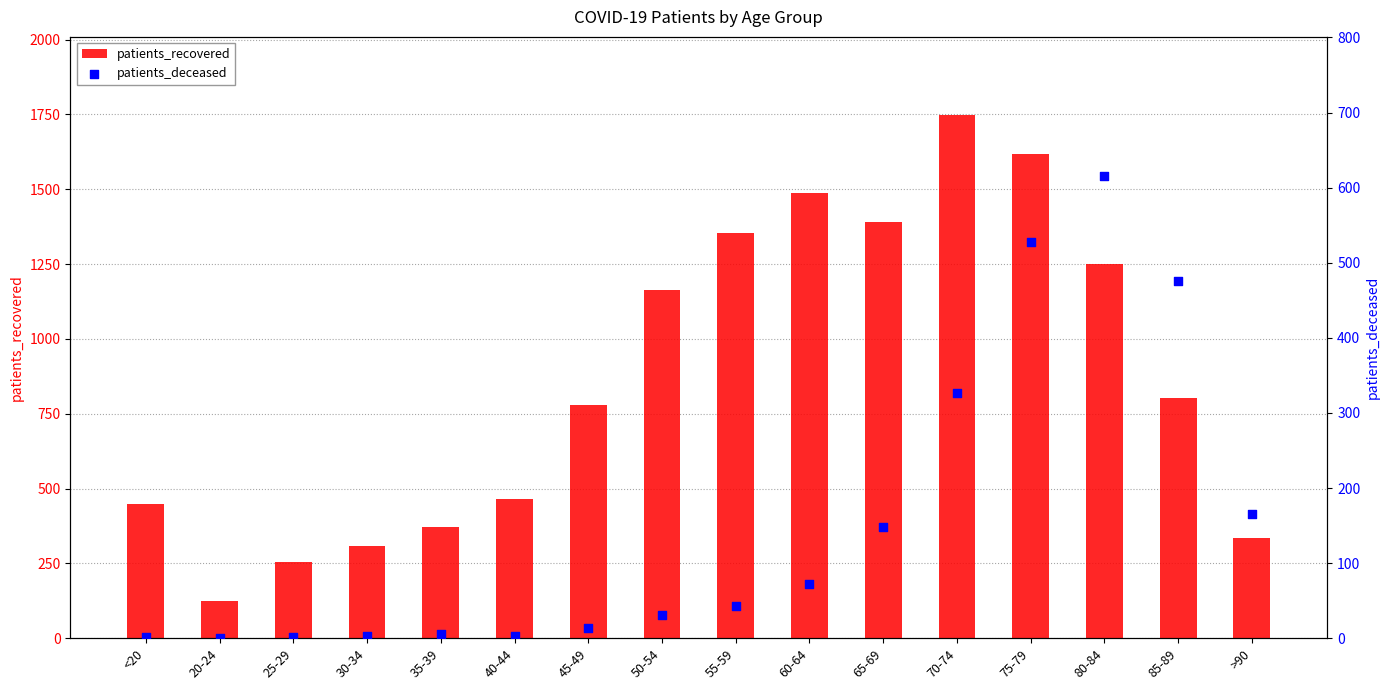

Which series contains the highest Y value?

patients_recovered